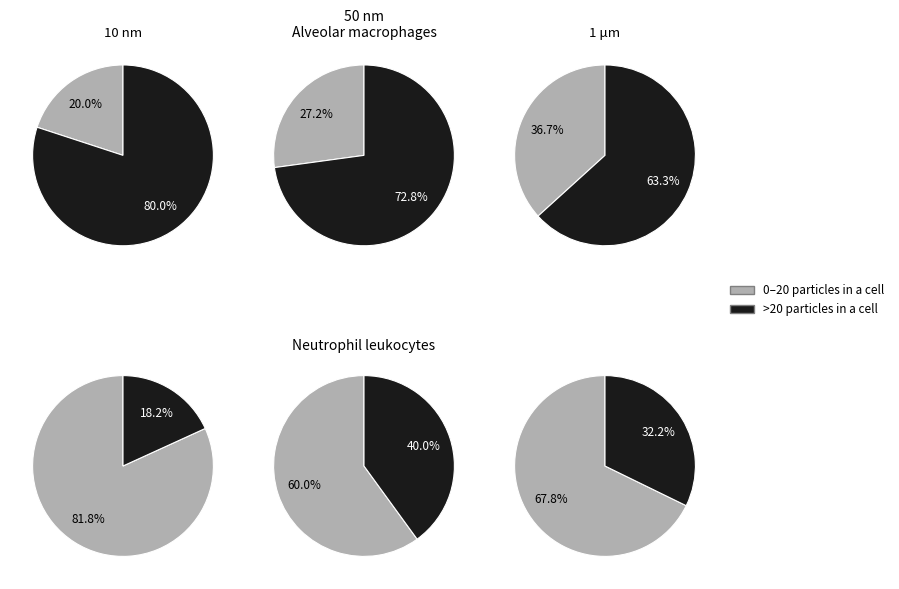

Count the number of slices in the pie.

12